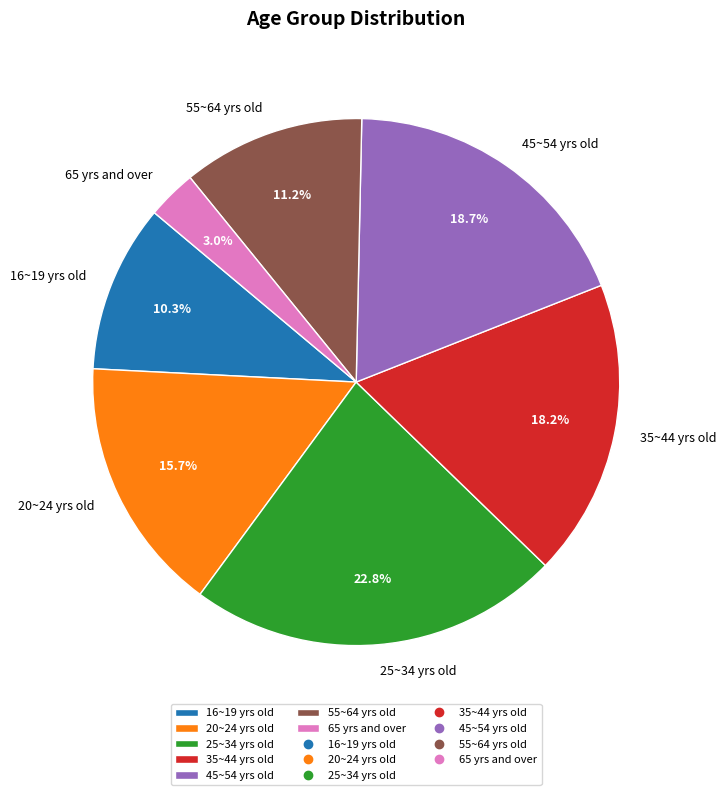

To the nearest percent, what portion does 65 yrs and over represent?

3%